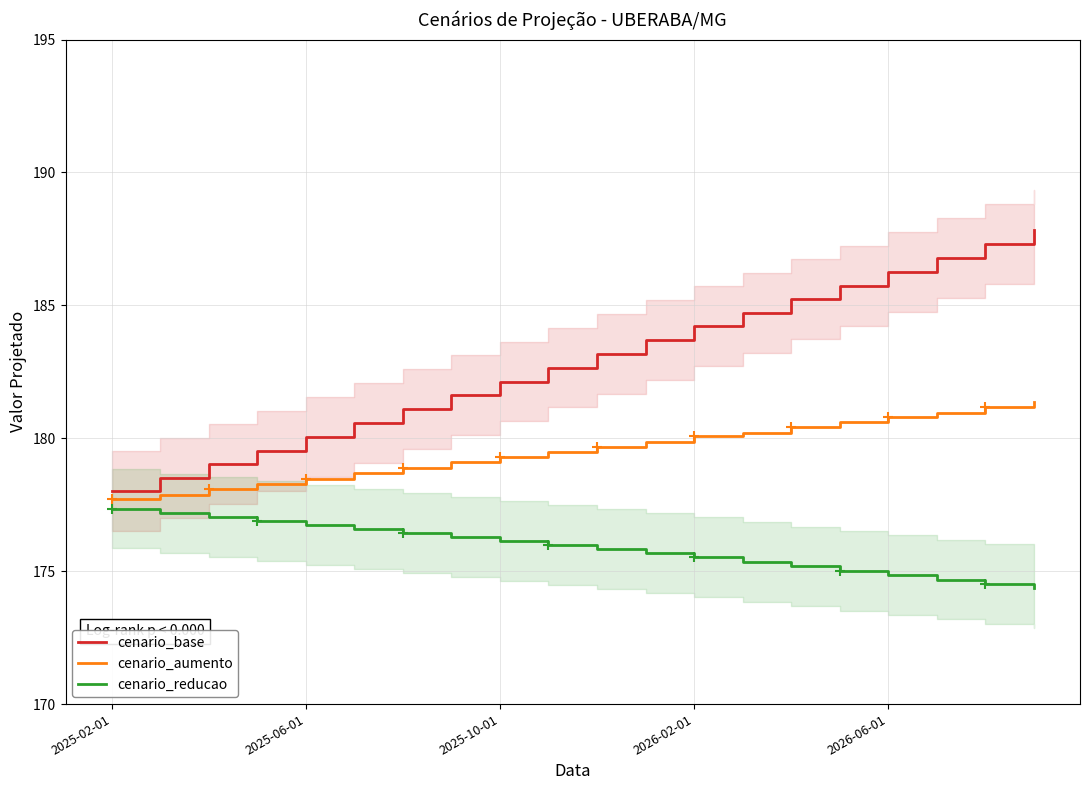

True or false: cenario_aumento has a value of 180.8 at 2026-06-01.

True